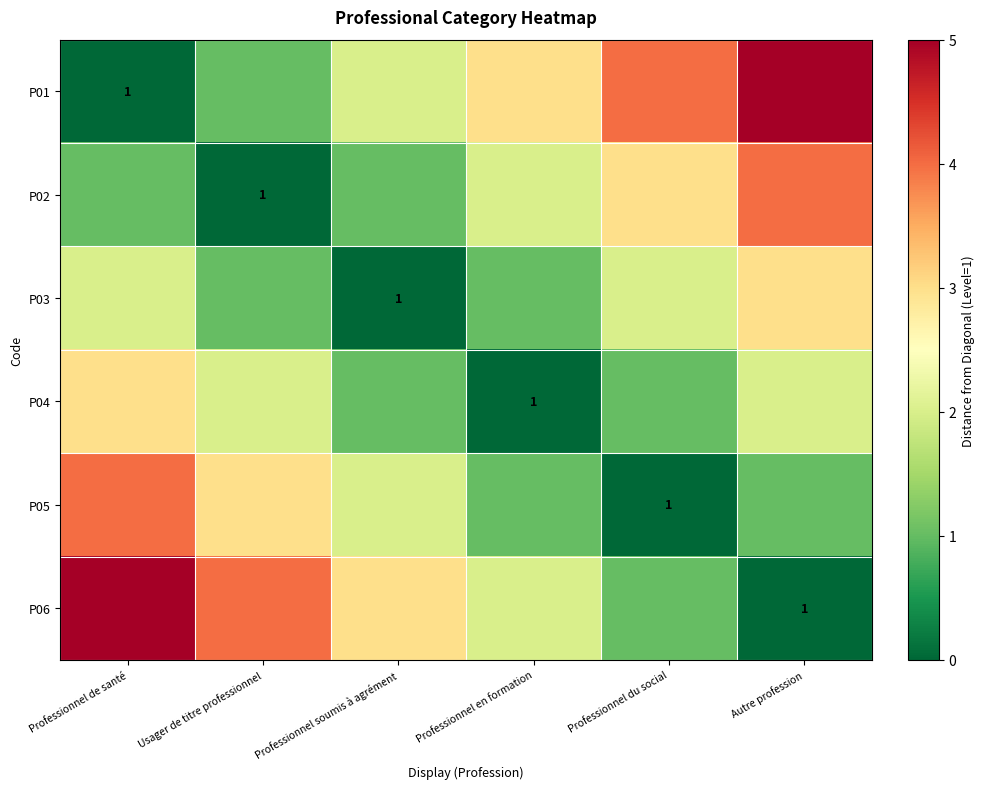

The value of P03 at Professionnel soumis à agrément is 1. True or false?

True